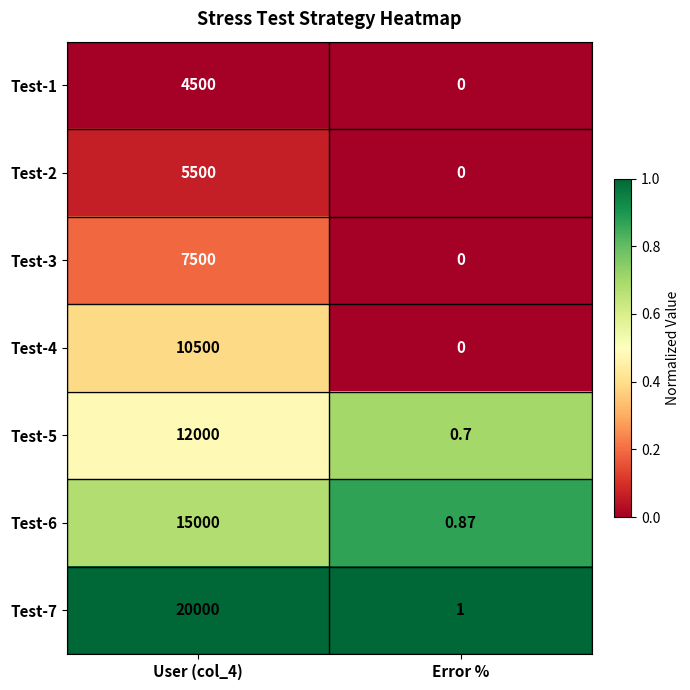

At which category is the sum across all series the highest?

User (col_4)